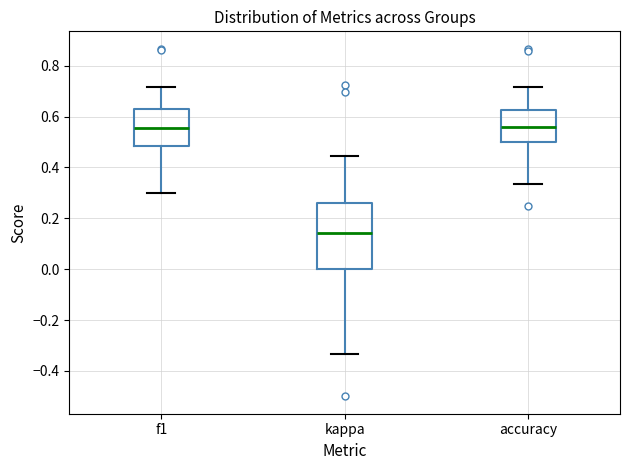

Reading left to right, transcribe this box plot: for each box, give where its median line is, the range the box spans, and where its two whiskers end, as read against the y-axis. The values are not printed on the chart, so give them approximately, as read against the axis.

f1: median 0.56, box 0.48 to 0.64, whiskers 0.30 to 0.72
kappa: median 0.14, box 0.00 to 0.26, whiskers -0.34 to 0.44
accuracy: median 0.56, box 0.50 to 0.62, whiskers 0.34 to 0.72